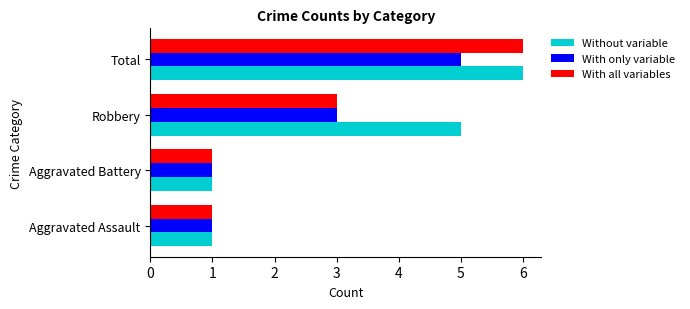

What is the difference between the maximum and minimum values in the Without variable series?

5